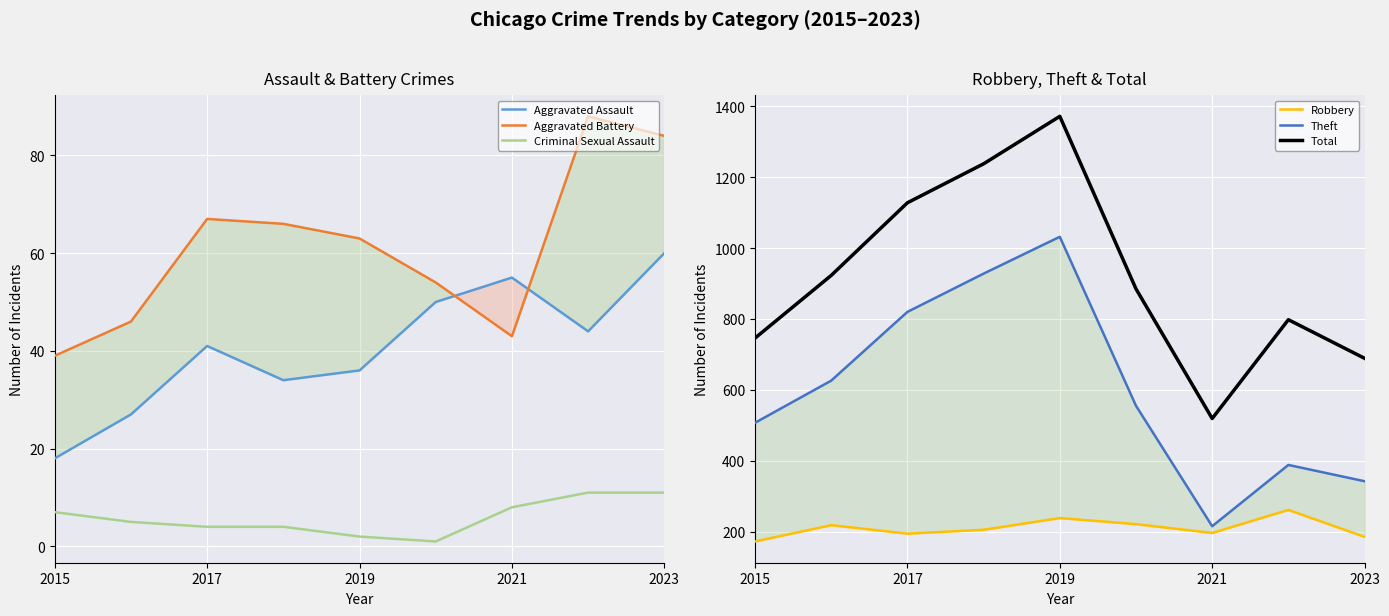

What is the difference between the maximum and minimum values in the Aggravated Battery series?

49